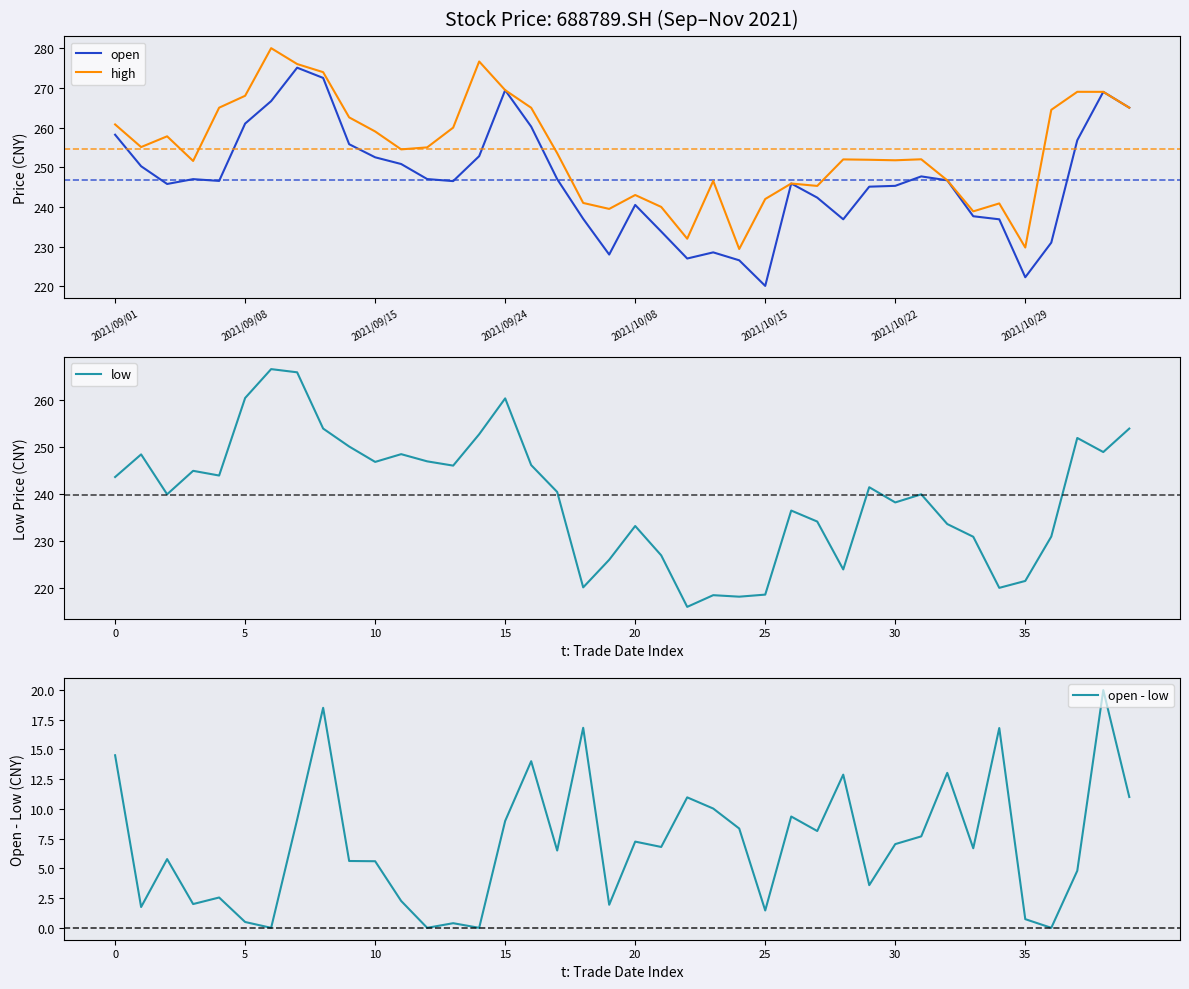

The value of high at 2021/10/29 is 229.8. True or false?

True